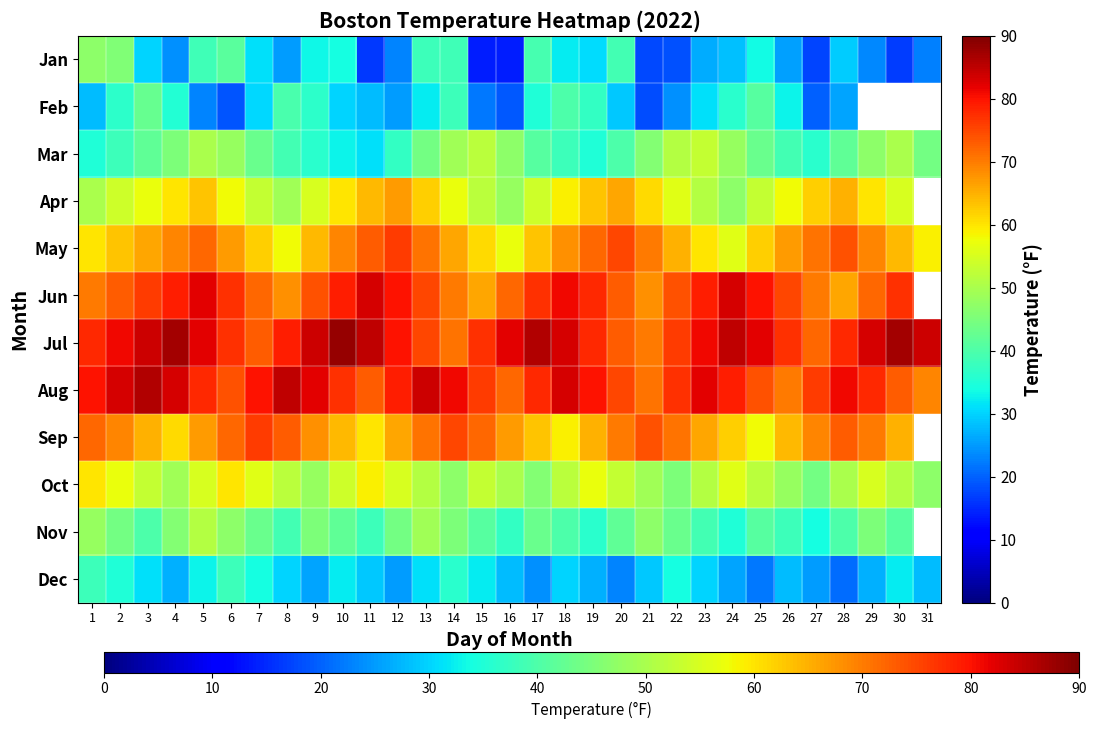

What is the sum of the Nov values at 30 and 25?

82.0